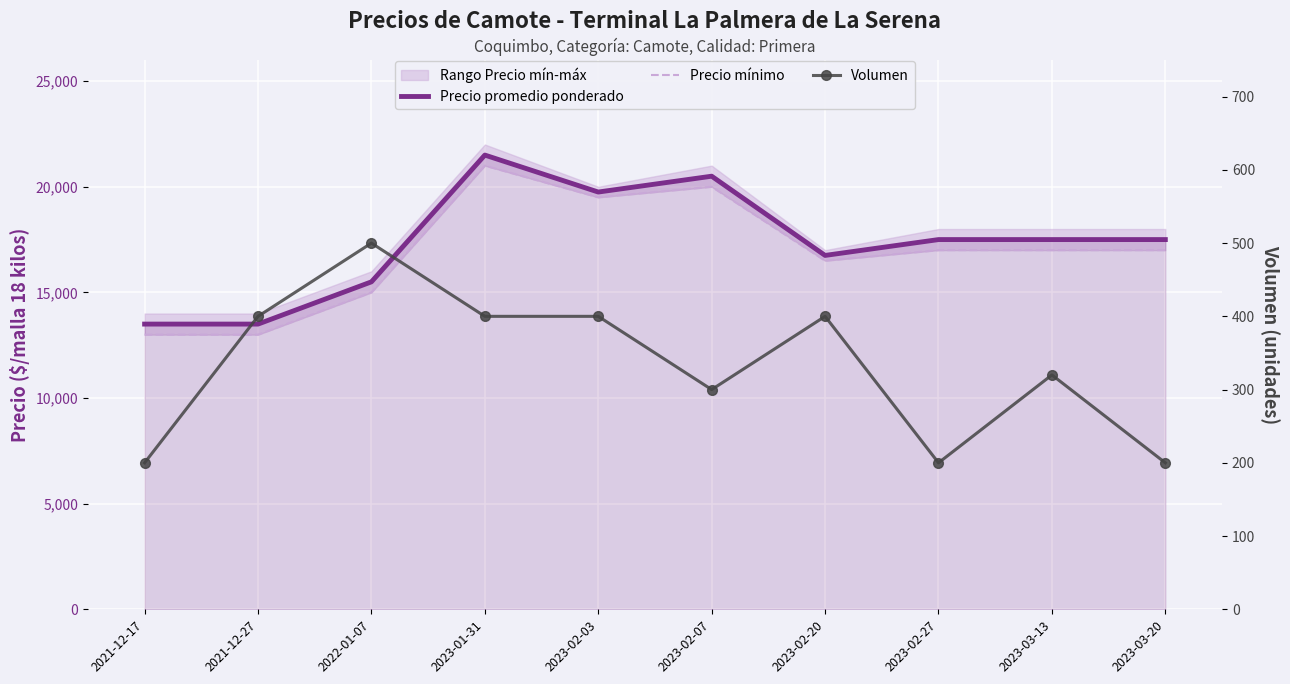

At how many categories does at least one series exceed 14211?

8